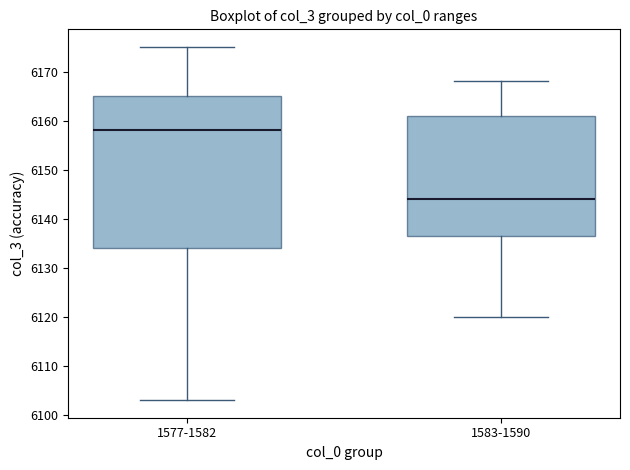

Reading left to right, transcribe this box plot: for each box, give where its median line is, the range the box spans, and where its two whiskers end, as read against the y-axis. The values are not printed on the chart, so give them approximately, as read against the axis.

1577-1582: median 6158, box 6134 to 6165, whiskers 6103 to 6175
1583-1590: median 6144, box 6137 to 6161, whiskers 6120 to 6168